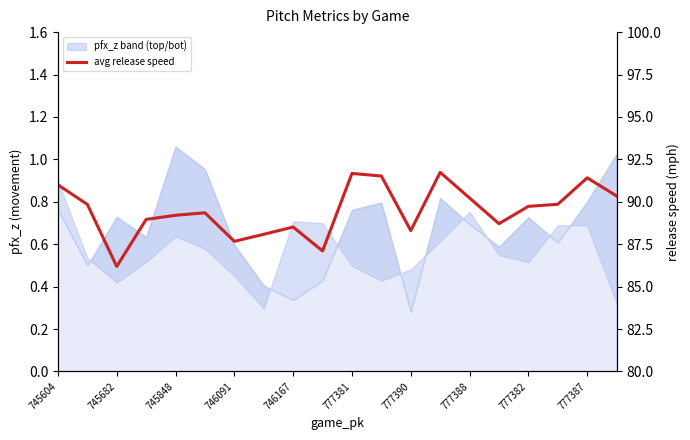

How many lines are shown in the chart?

1